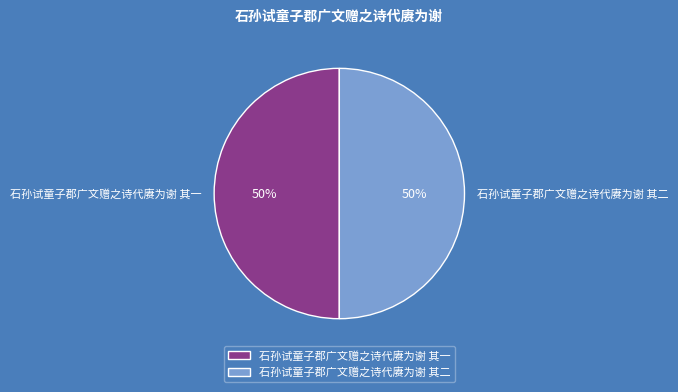

Is the sum of 石孙试童子郡广文赠之诗代赓为谢 其二 and 石孙试童子郡广文赠之诗代赓为谢 其一 greater than half?

Yes